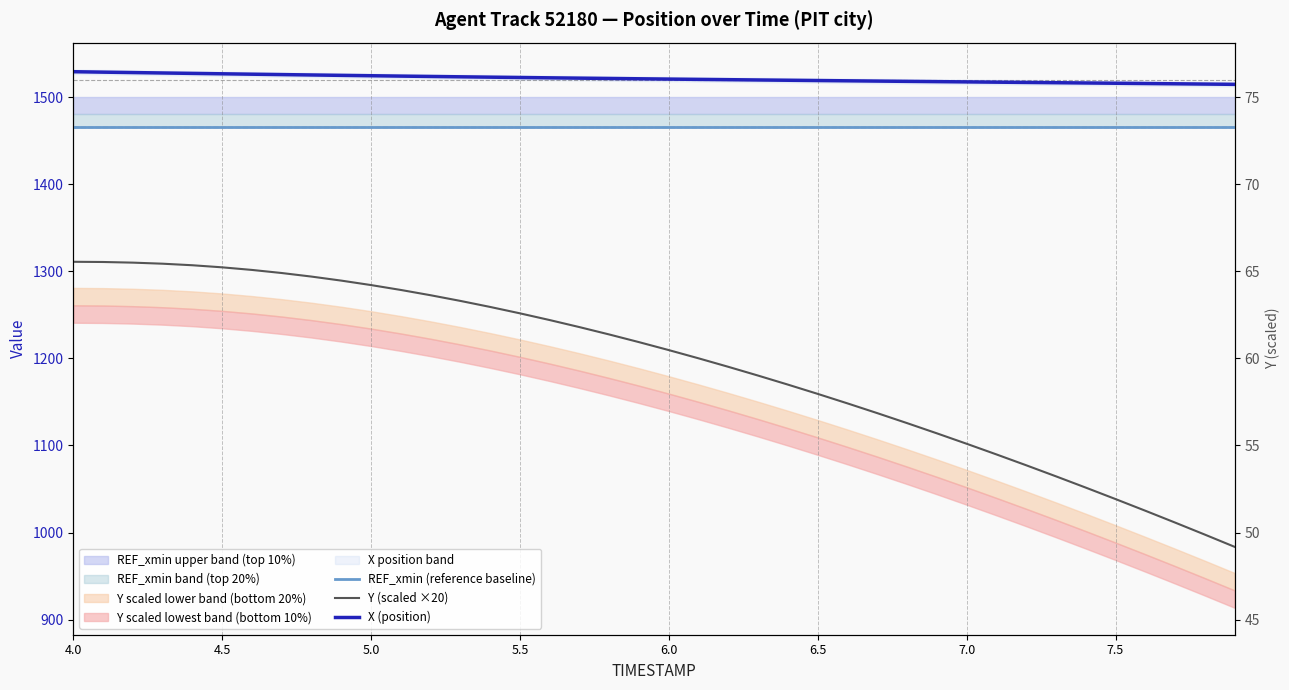

Which series has the largest total across all categories?

X (position)